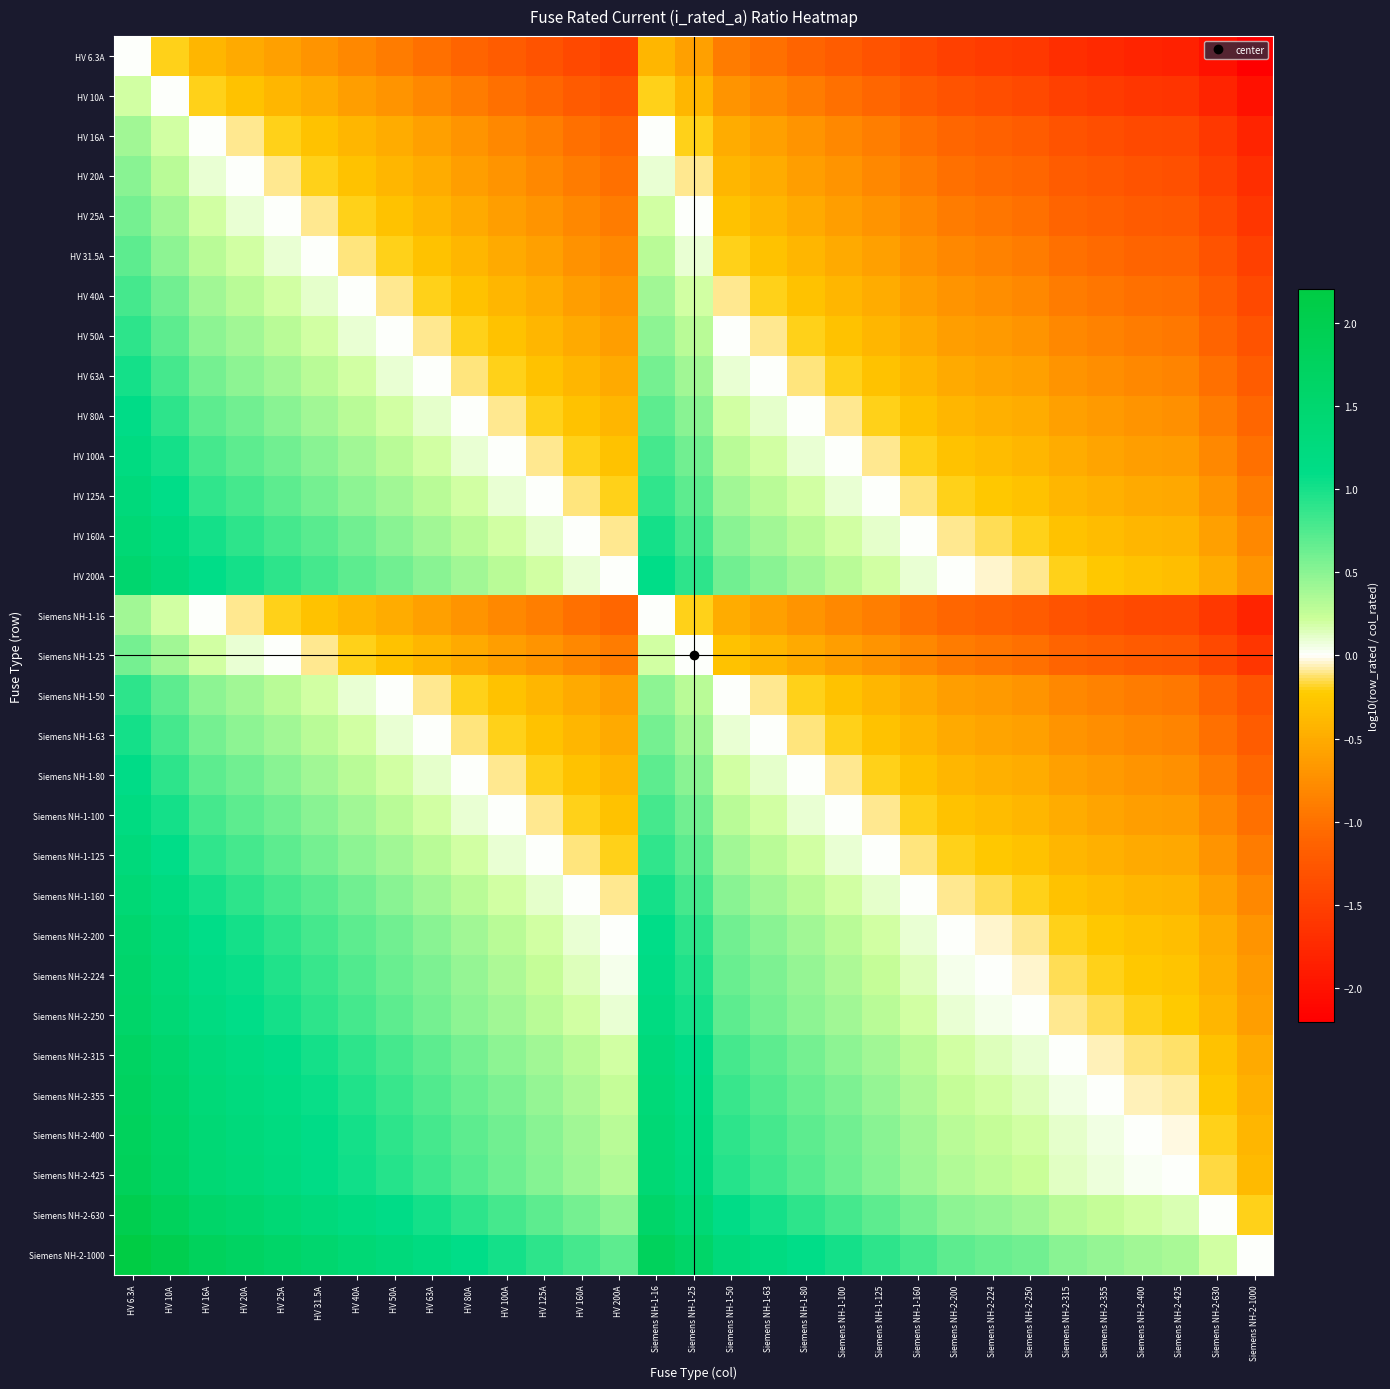

Which has a higher value, Siemens NH-2-200 or Siemens NH-1-25?

Siemens NH-1-25